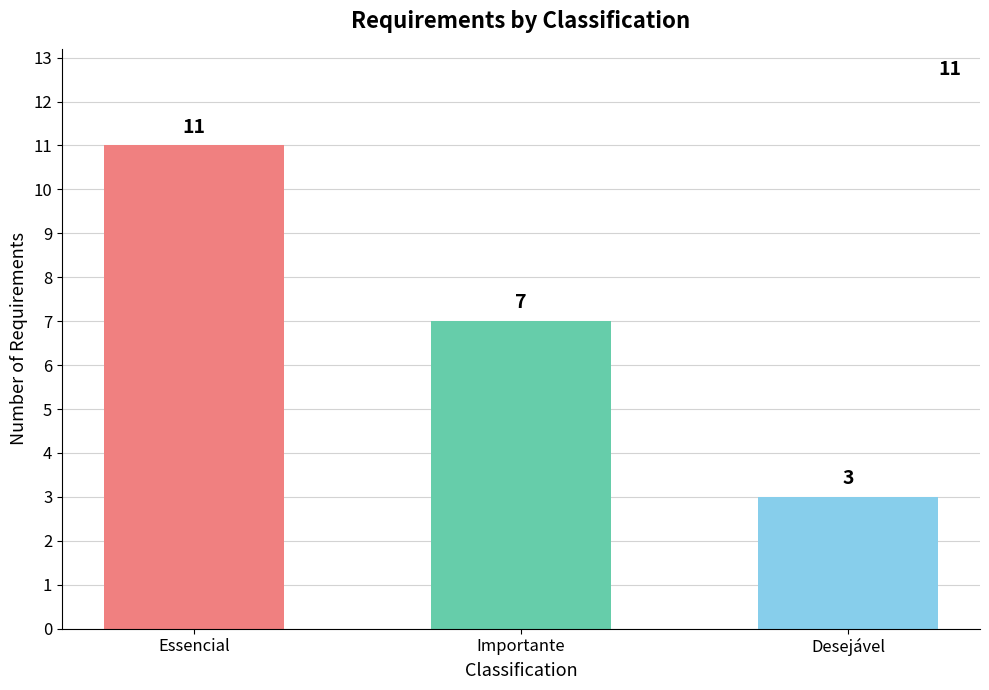

How many values are between 3 and 11?

3